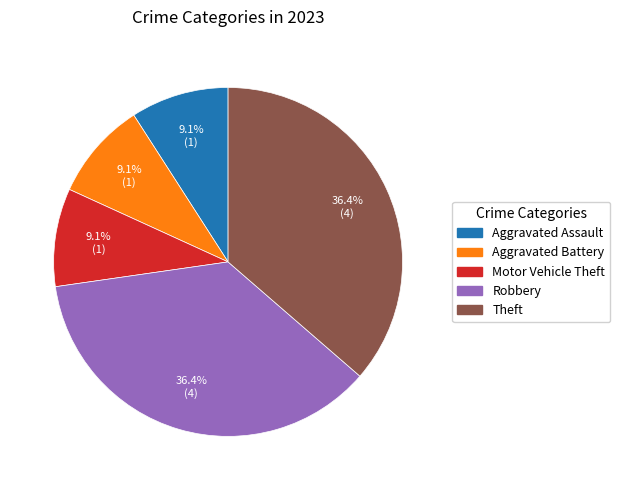

Is there any slice that represents more than half of the pie?

No